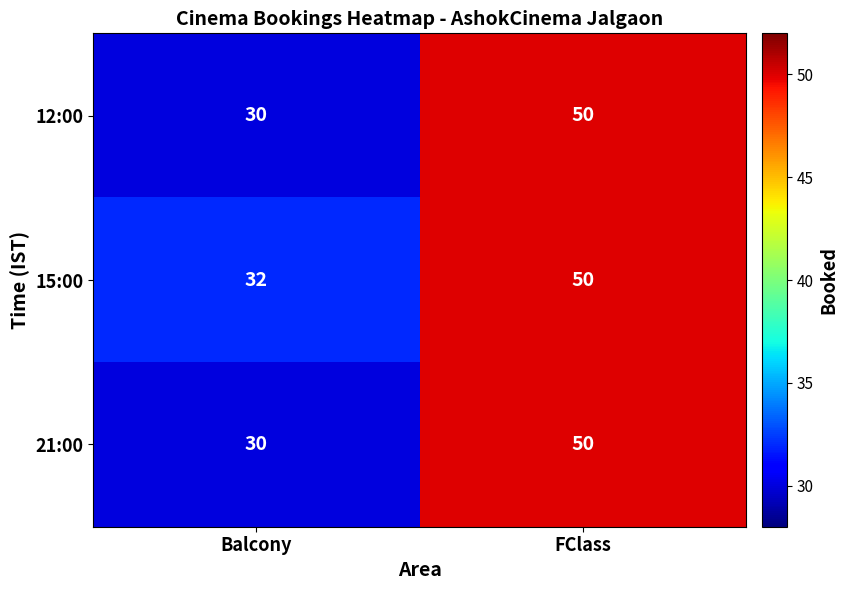

Reading left to right, list all the values displayed in this chart.

12:00: 30	50
15:00: 32	50
21:00: 30	50